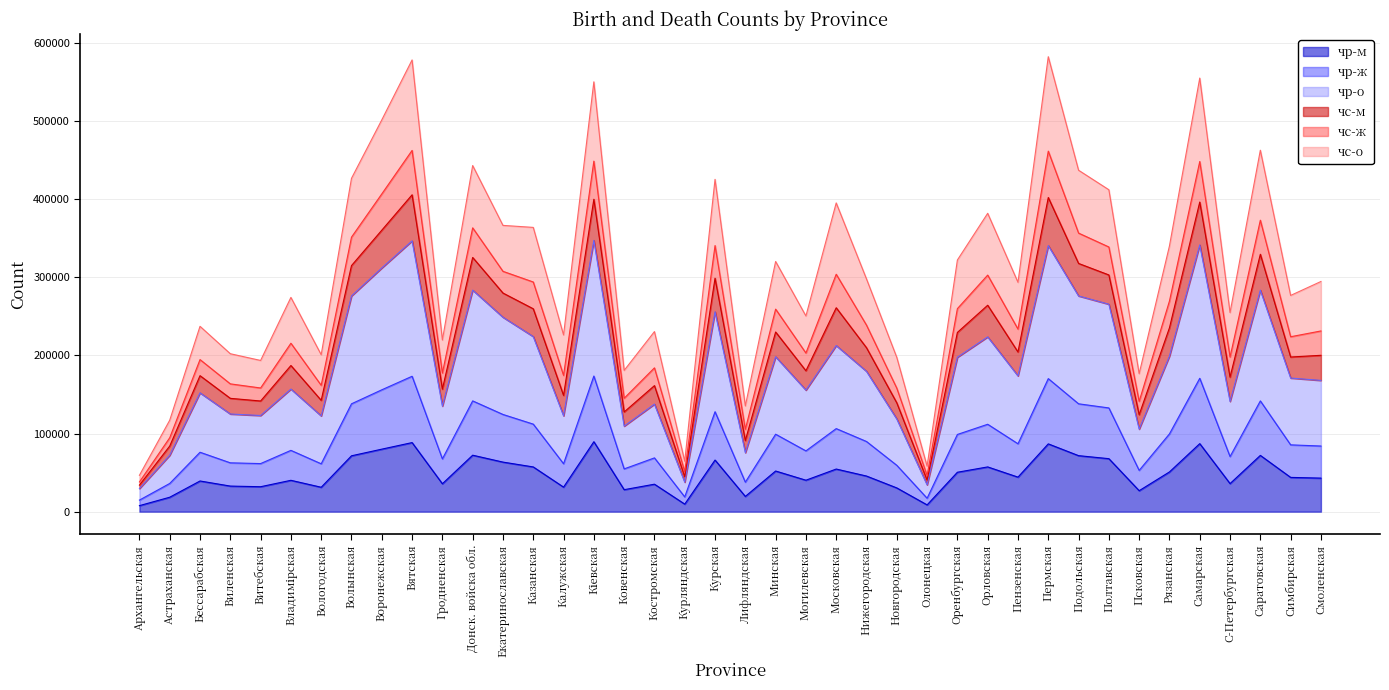

True or false: чр-м has a value of 31239 at Вологодская.

True